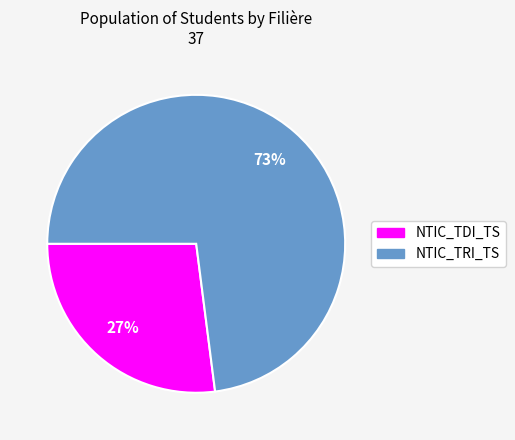

Rank the categories by value from highest to lowest.

NTIC_TRI_TS, NTIC_TDI_TS